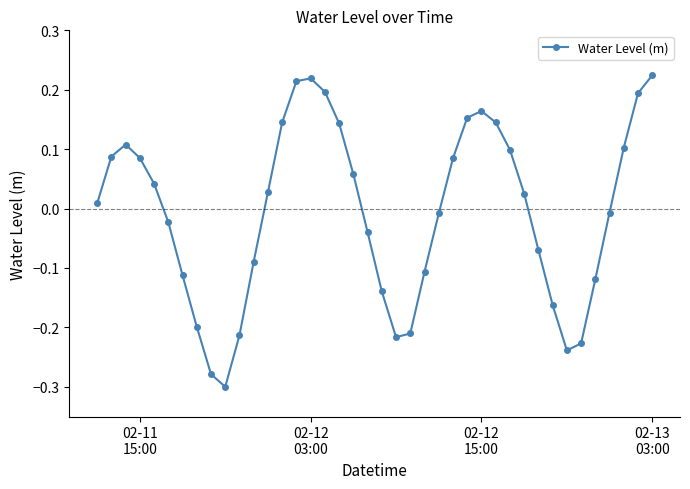

How many points are higher than both their immediate neighbors (excluding endpoints)?

3